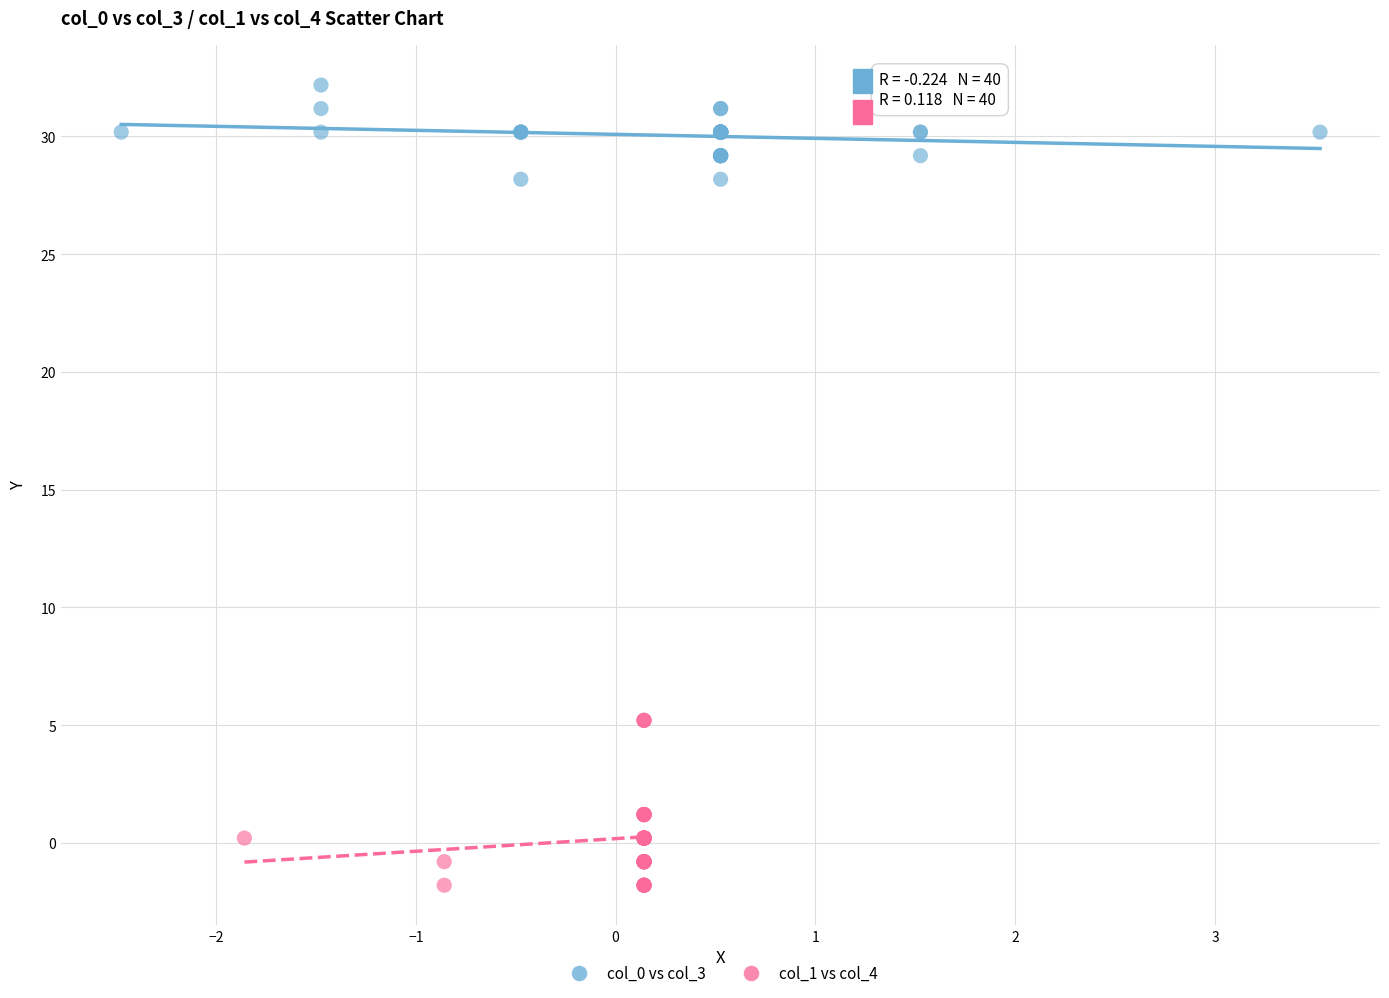

Which series has the largest Y range (max minus min)?

col_1 vs col_4